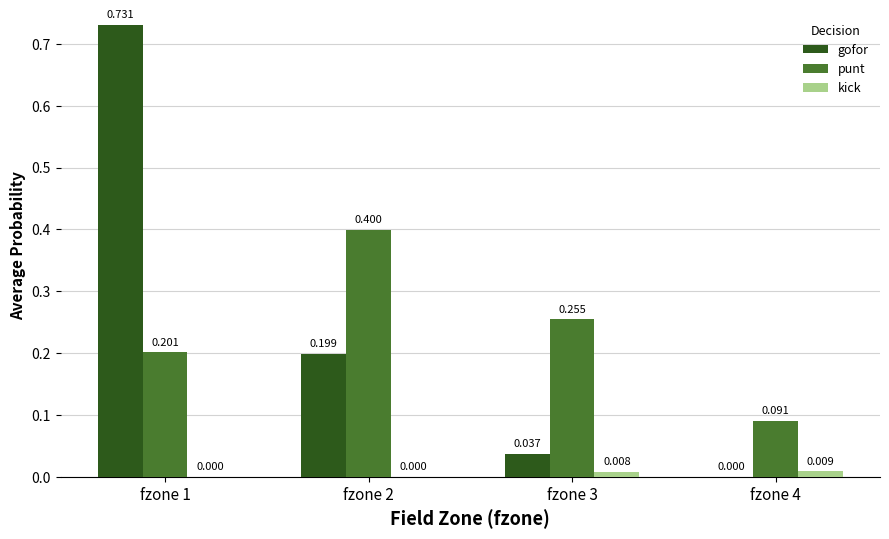

Which series has the largest total across all categories?

gofor